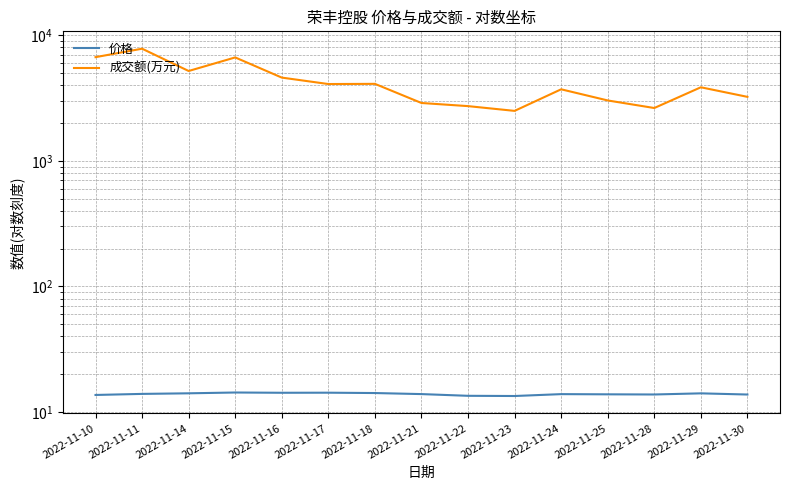

What is the highest value of the 价格 series?

14.3